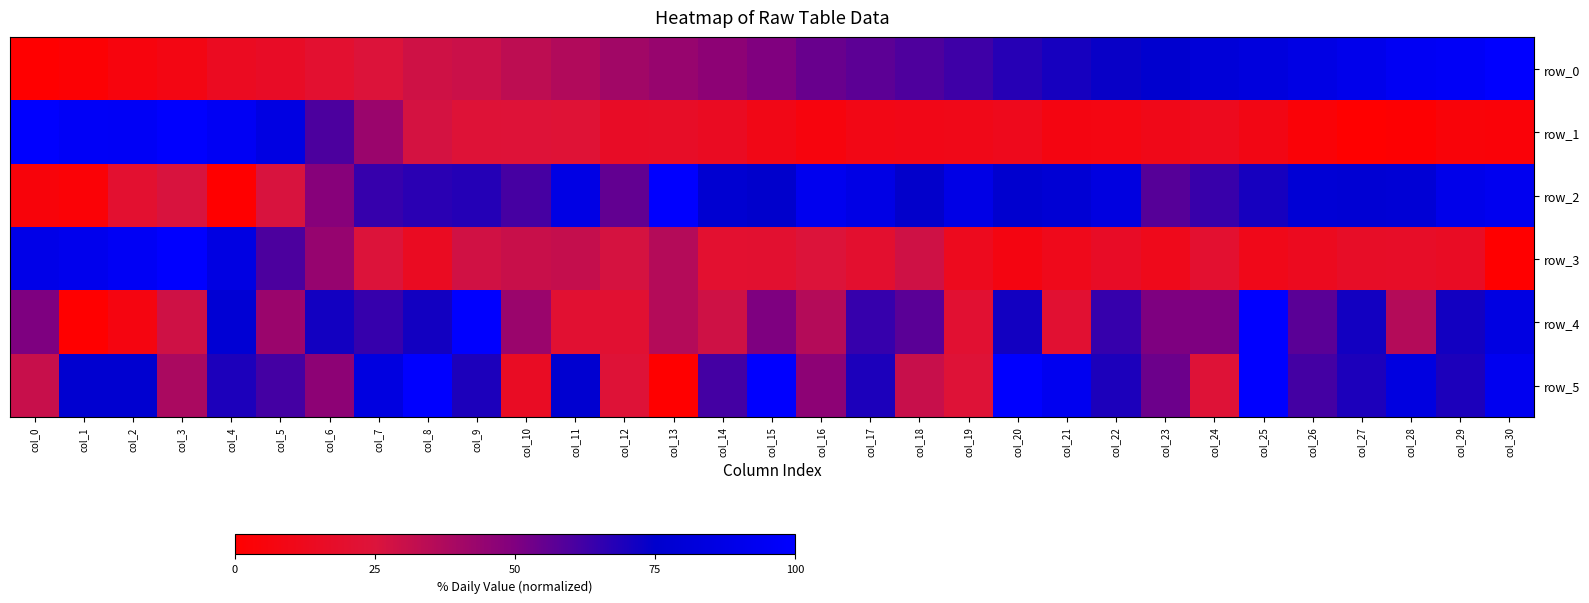

How many values in the row_1 series are below 12?

15